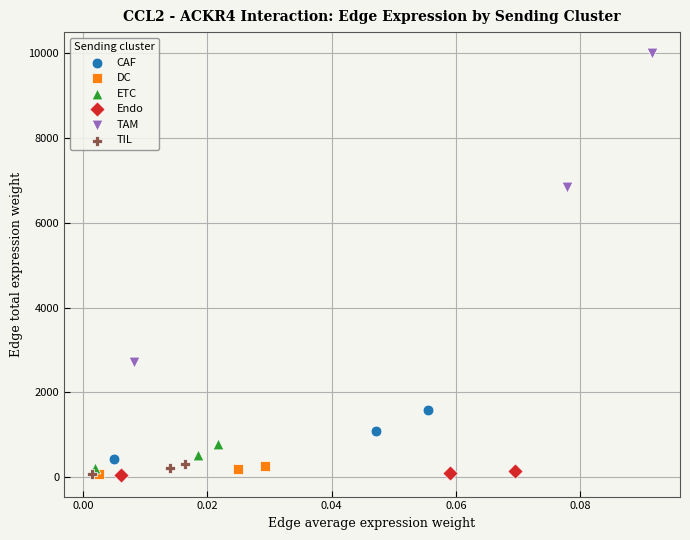

What are all the series names shown in the legend?

CAF, DC, ETC, Endo, TAM, TIL